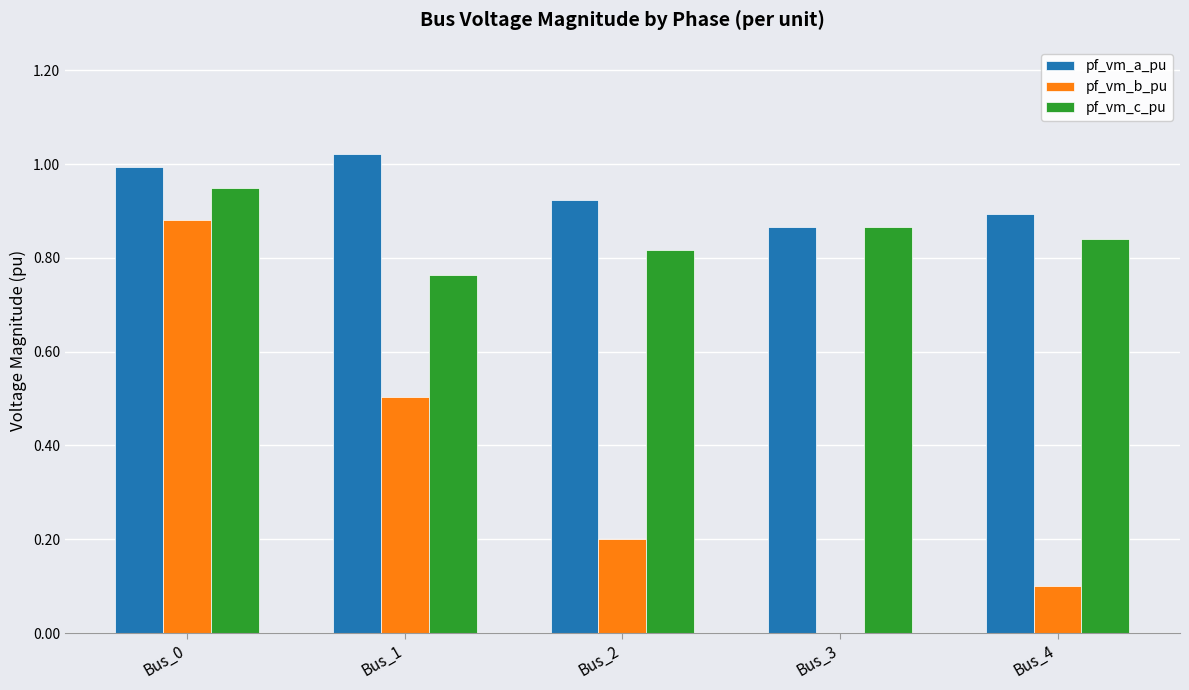

What is the sum of the pf_vm_a_pu values at Bus_3 and Bus_0?

1.9